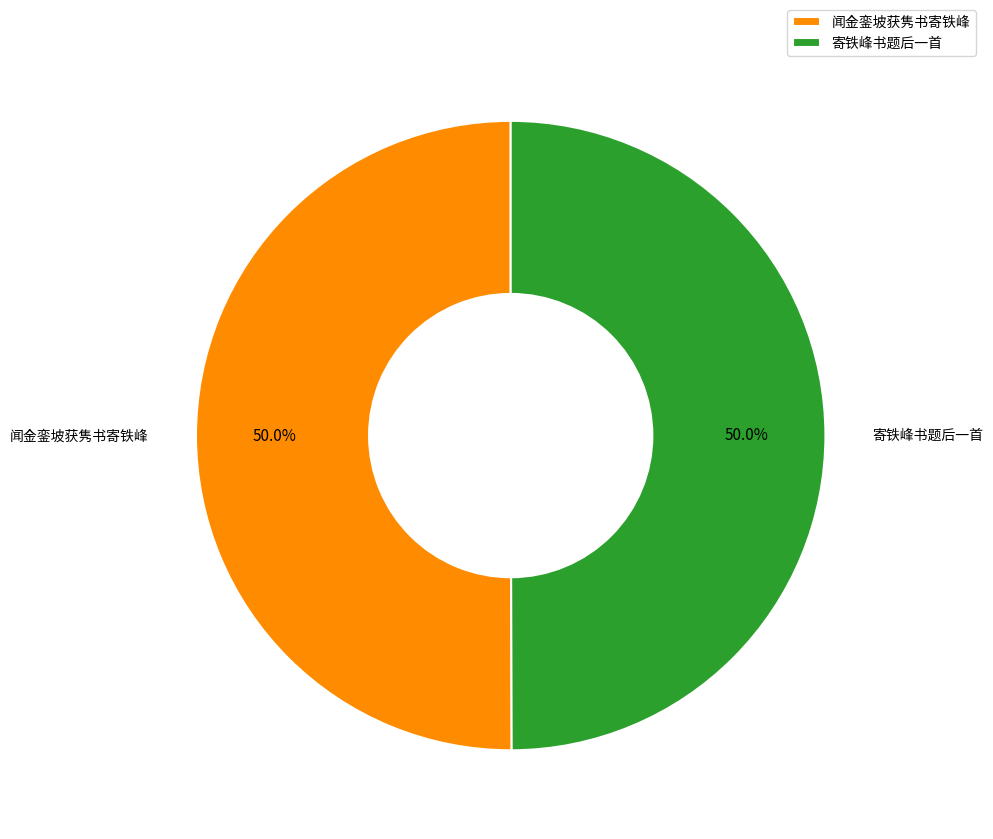

How much of the chart is everything except 寄铁峰书题后一首?

50.0%